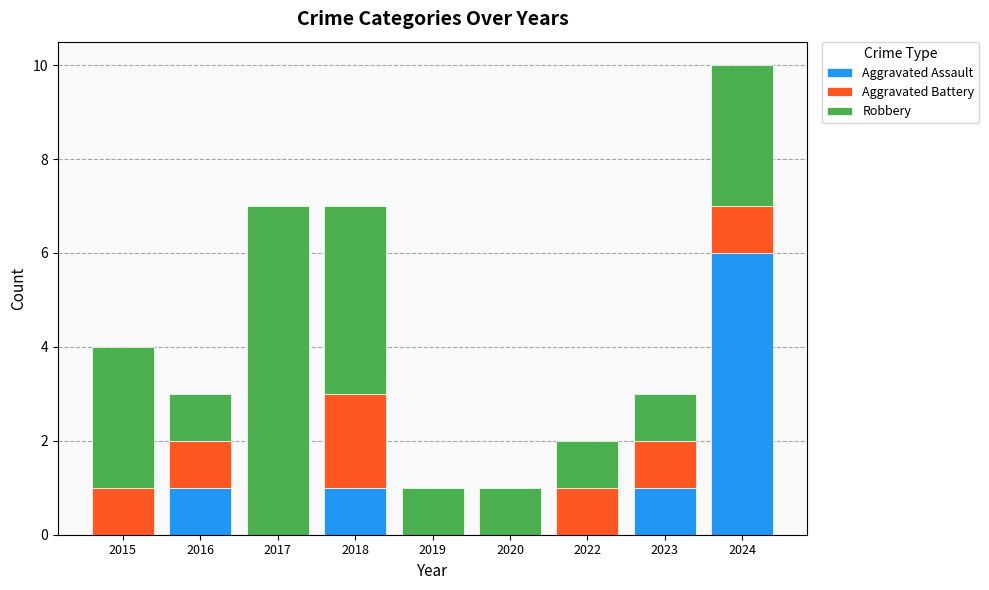

Reading left to right, transcribe the values for Aggravated Assault.

2015=0	2016=1	2017=0	2018=1	2019=0	2020=0	2022=0	2023=1	2024=6